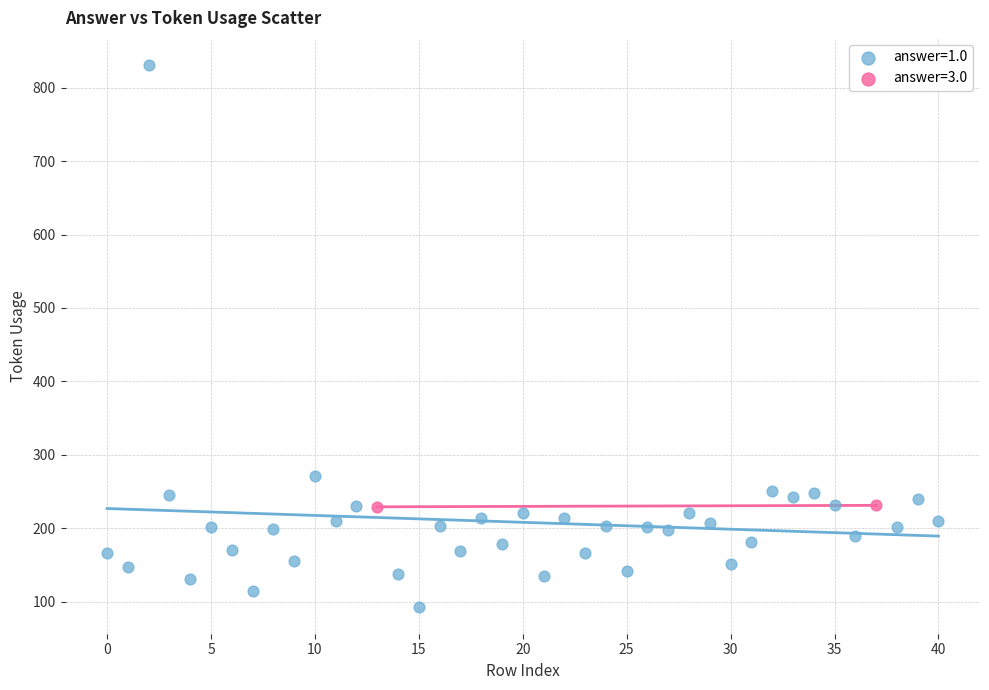

What are all the series names shown in the legend?

answer=1.0, answer=3.0